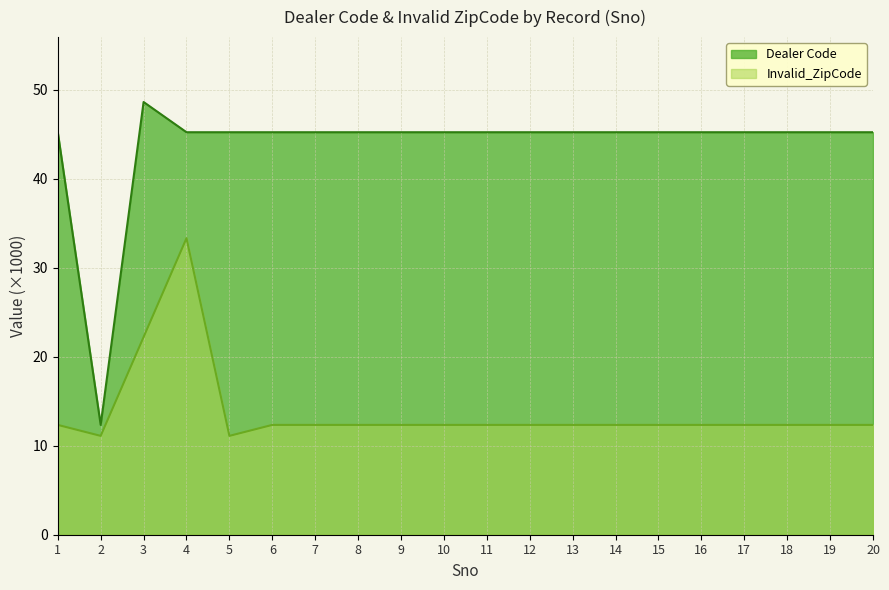

Between 11 and 17, which series saw the biggest shift?

Invalid_ZipCode